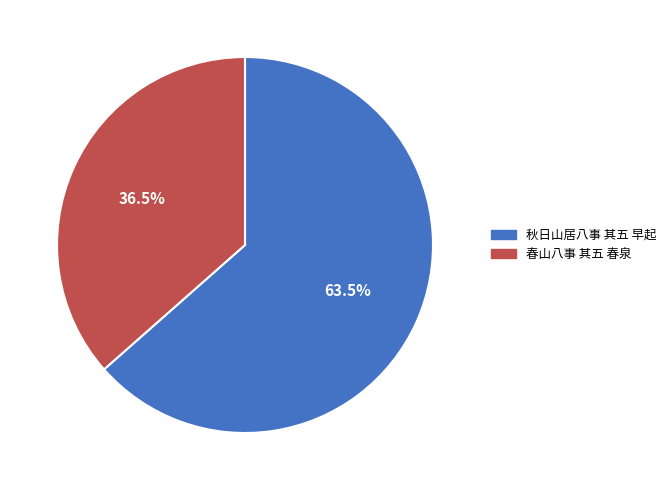

Rank the categories by value from lowest to highest.

春山八事 其五 春泉, 秋日山居八事 其五 早起